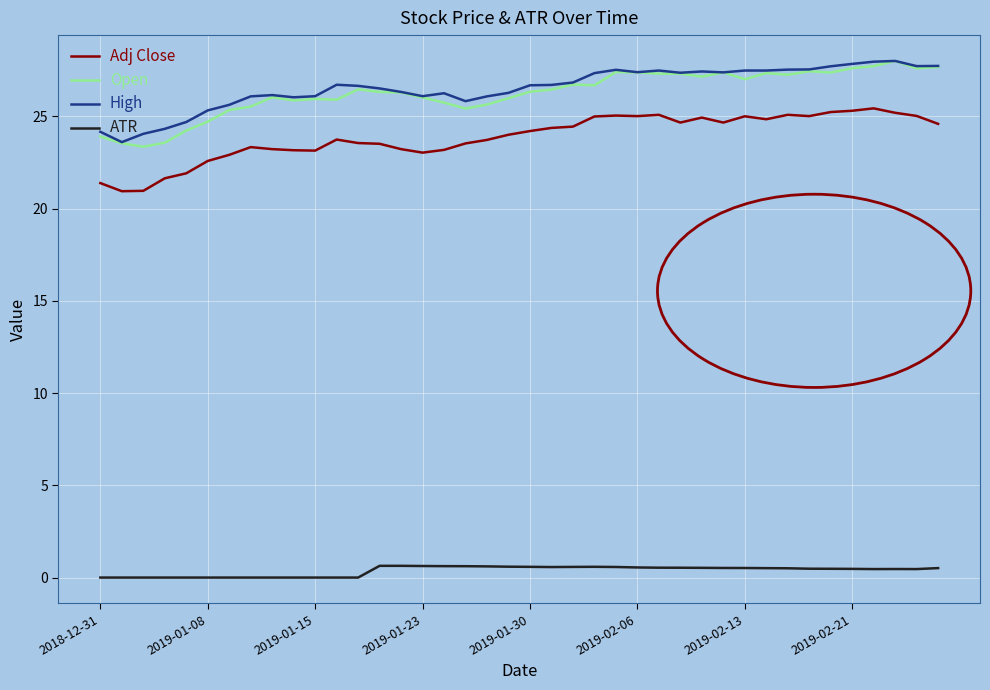

What is the highest value of the Adj Close series?

25.4